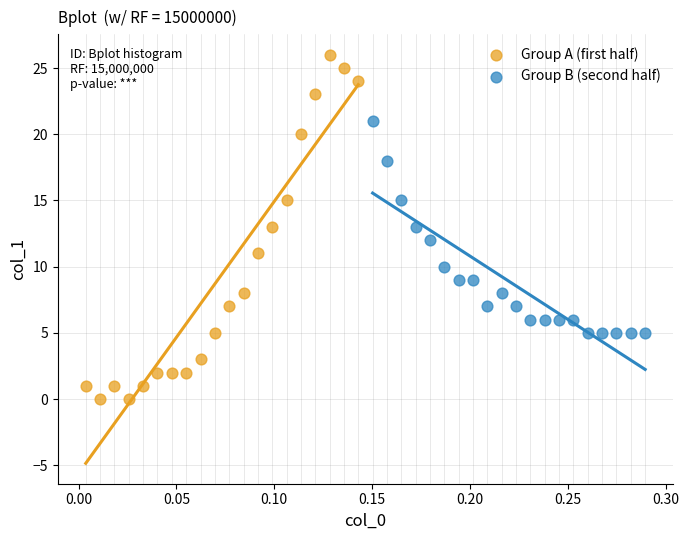

Which series contains the highest Y value?

Group A (first half)